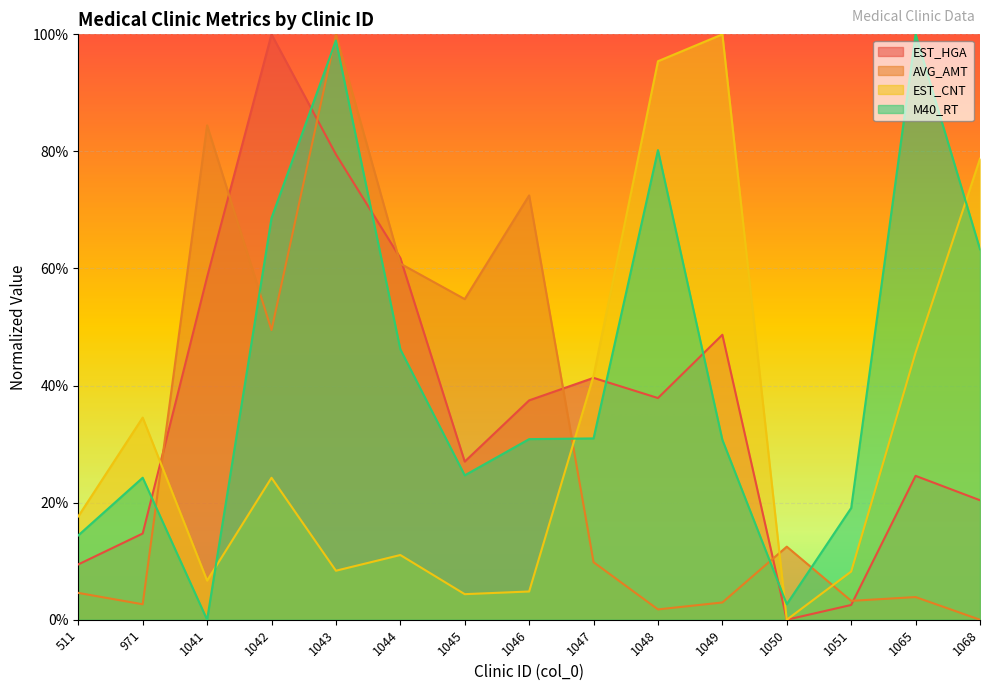

What is the value of the M40_RT point at the 8th from the left?

0.3